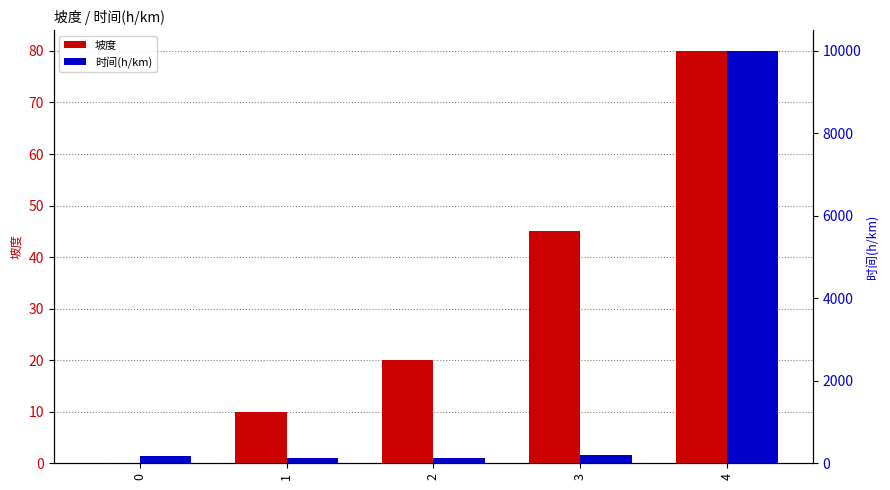

What is the value of the 坡度 bar at the 5th from the left?

80